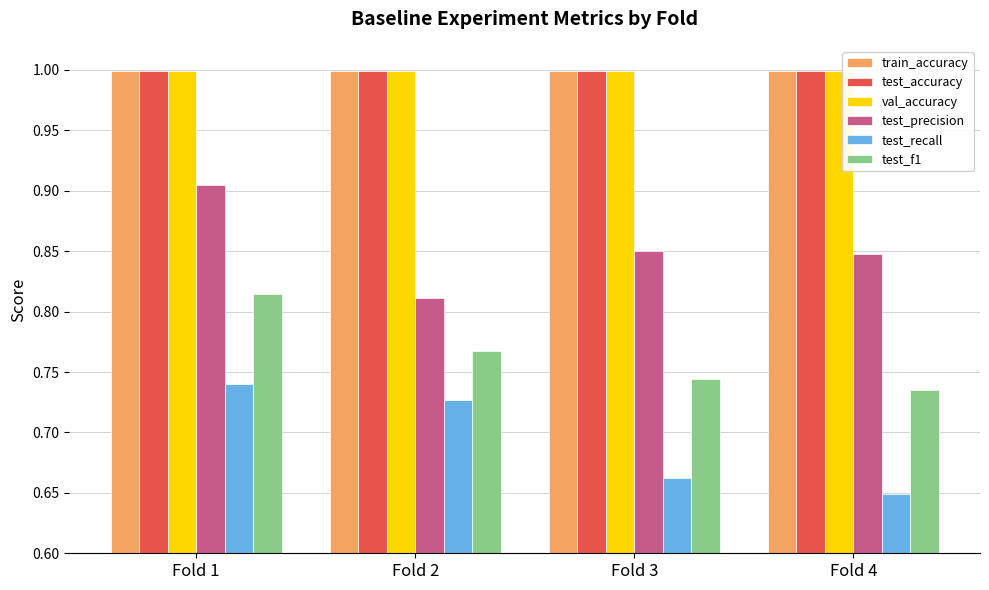

Does the chart contain stacked bars?

No